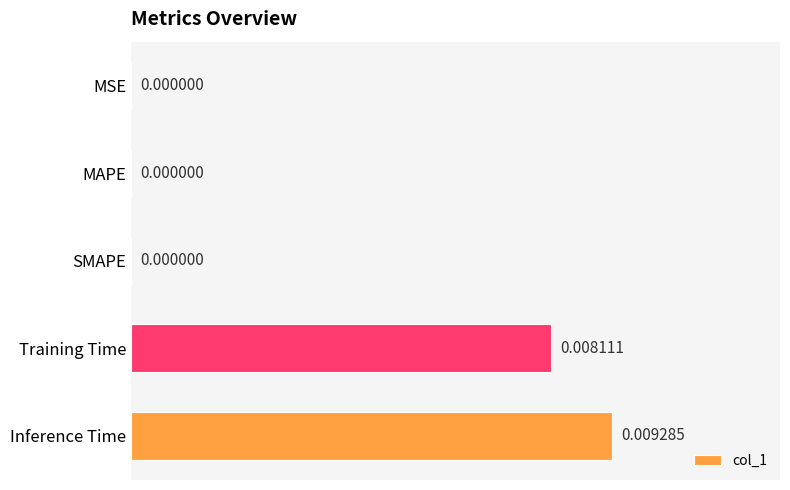

At which category does the chart reach its peak across all series?

Inference Time